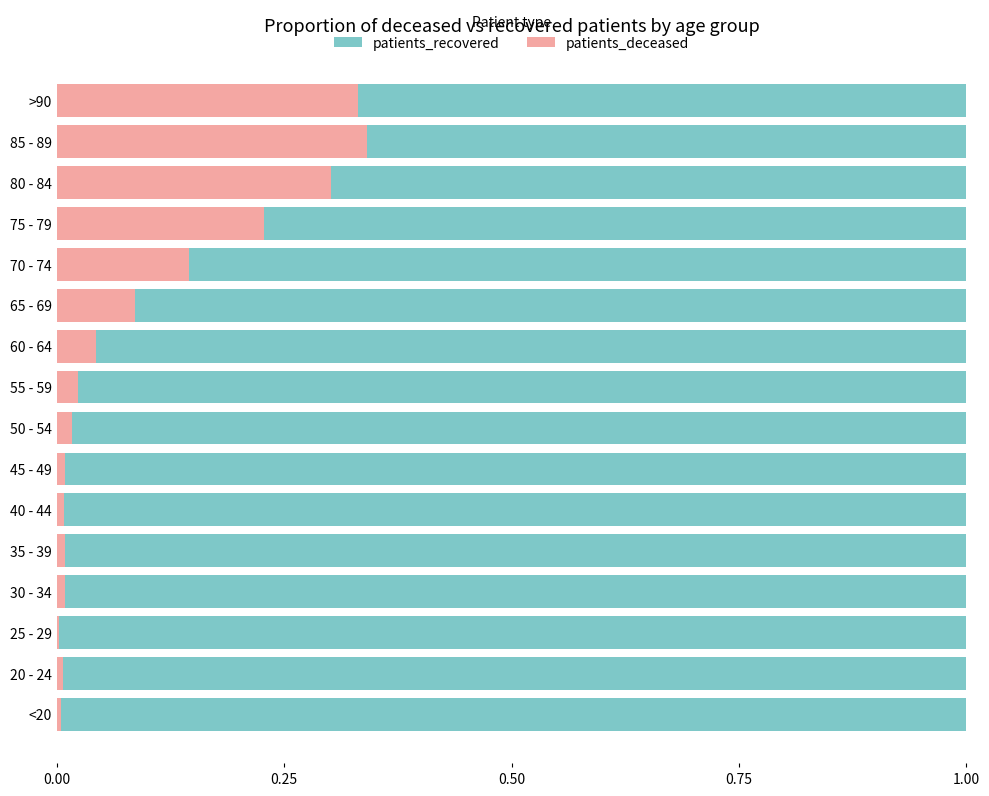

The patients_deceased series shows 0.3 at 85 - 89. True or false?

True